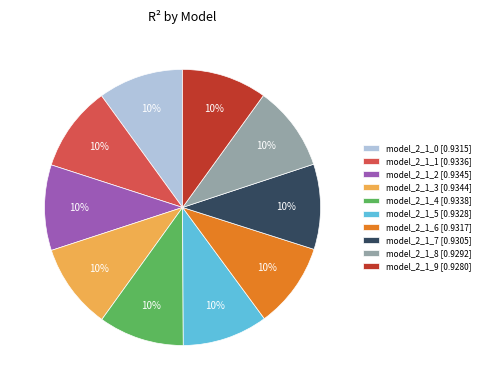

Does model_2_1_6 account for over 50% of the chart?

No